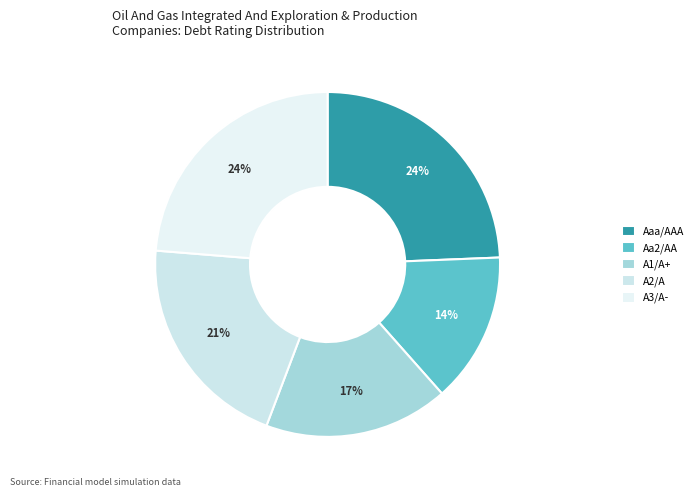

To the nearest percent, what is the difference between the largest and smallest slice percentages?

10%